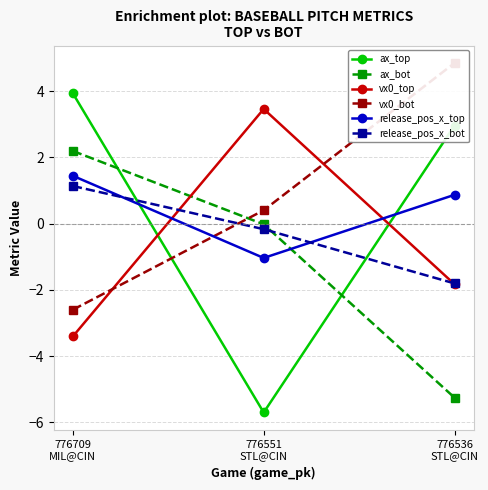

What are all the series names shown in the legend?

ax_top, ax_bot, vx0_top, vx0_bot, release_pos_x_top, release_pos_x_bot